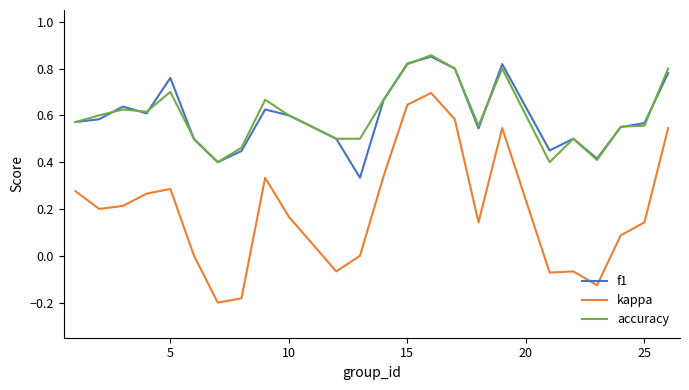

True or false: f1 and kappa intersect in this chart.

False